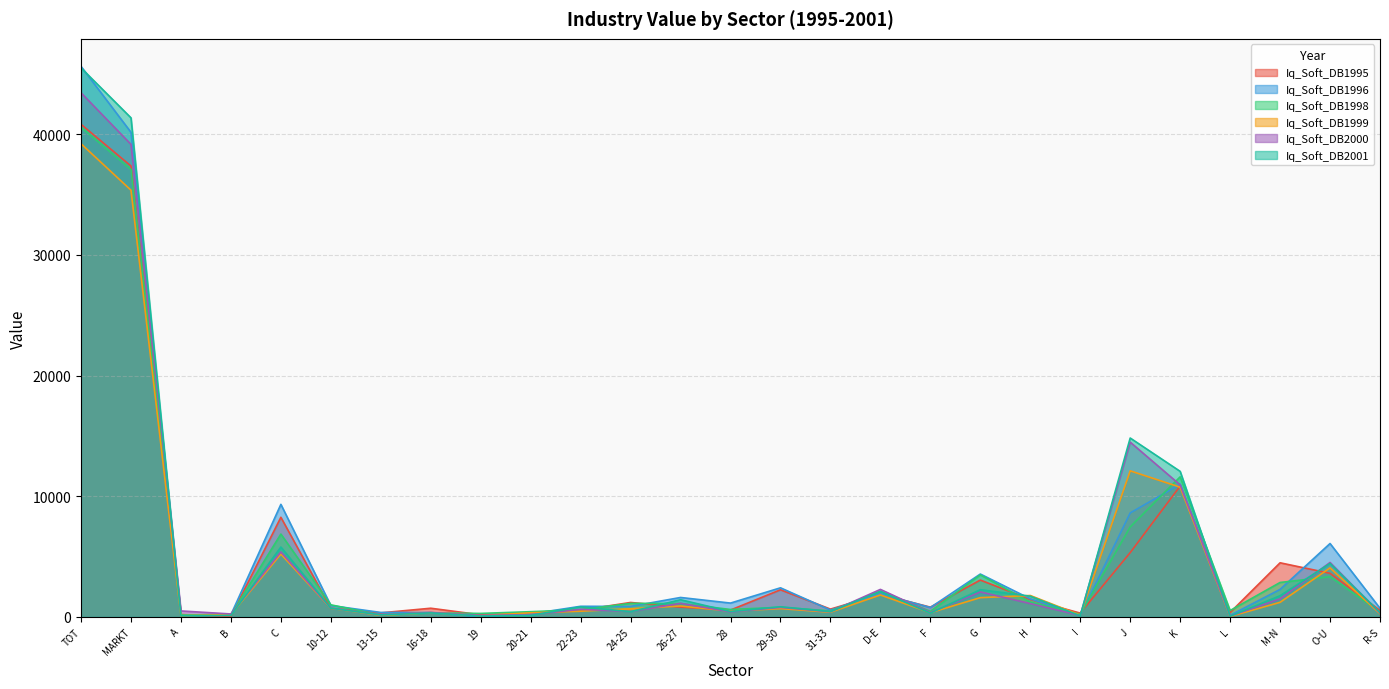

Which category has the lowest value in the Iq_Soft_DB2000 series?

L